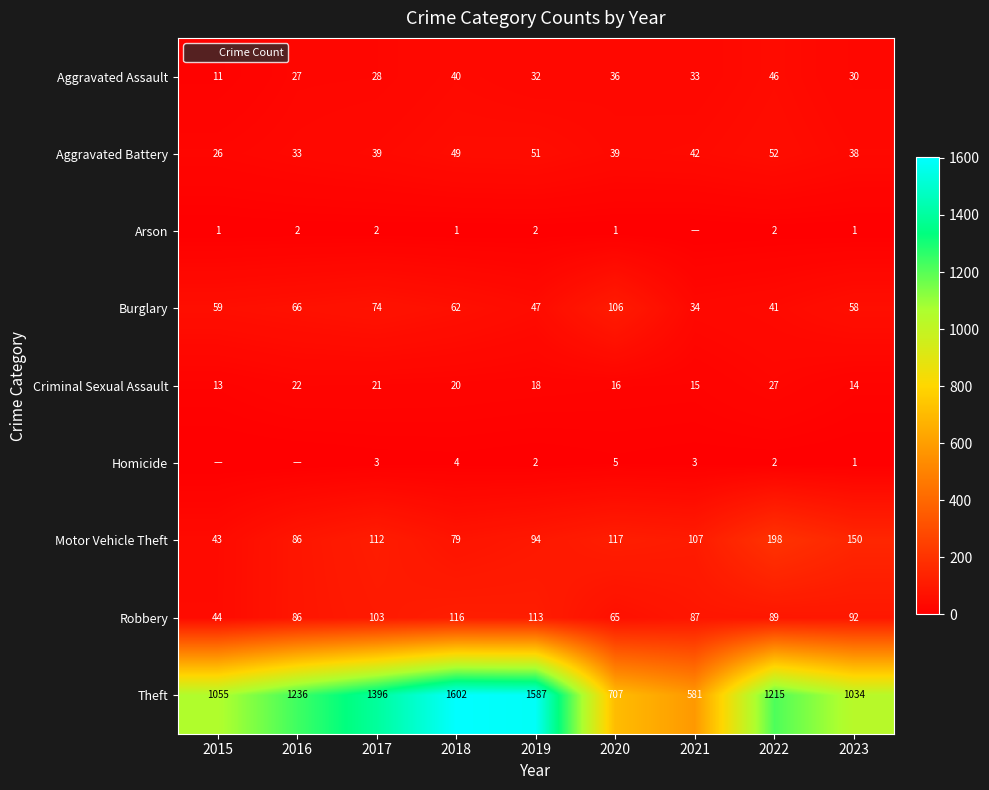

How many series are shown in this chart?

9